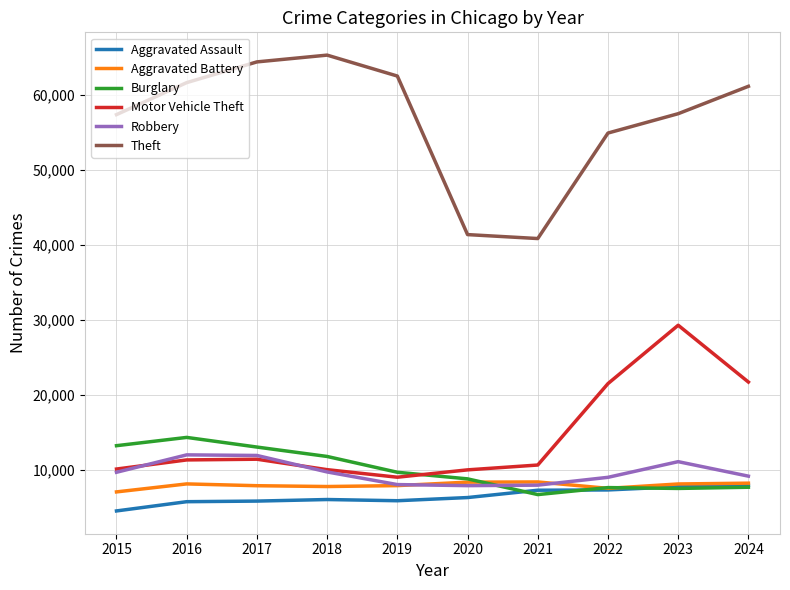

True or false: Robbery and Theft cross at least once.

False